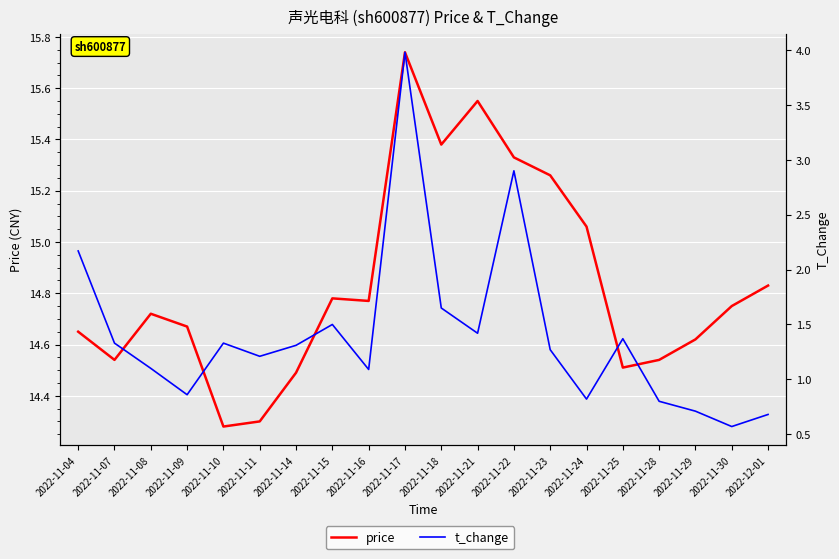

Reading left to right, extract all data points from this chart.

price: 2022-11-04=14.7	2022-11-07=14.5	2022-11-08=14.7	2022-11-09=14.7	2022-11-10=14.3	2022-11-11=14.3	2022-11-14=14.5	2022-11-15=14.8	2022-11-16=14.8	2022-11-17=15.7	2022-11-18=15.4	2022-11-21=15.6	2022-11-22=15.3	2022-11-23=15.3	2022-11-24=15.1	2022-11-25=14.5	2022-11-28=14.5	2022-11-29=14.6	2022-11-30=14.8	2022-12-01=14.8
t_change: 2022-11-04=2.2	2022-11-07=1.3	2022-11-08=1.1	2022-11-09=0.9	2022-11-10=1.3	2022-11-11=1.2	2022-11-14=1.3	2022-11-15=1.5	2022-11-16=1.1	2022-11-17=4.0	2022-11-18=1.6	2022-11-21=1.4	2022-11-22=2.9	2022-11-23=1.3	2022-11-24=0.8	2022-11-25=1.4	2022-11-28=0.8	2022-11-29=0.7	2022-11-30=0.6	2022-12-01=0.7